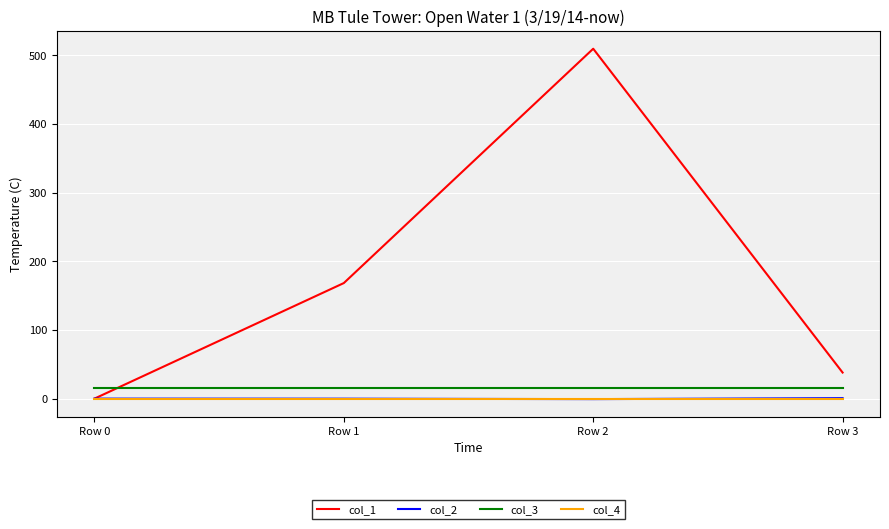

The value of col_1 at Row 2 is 784.7. True or false?

False